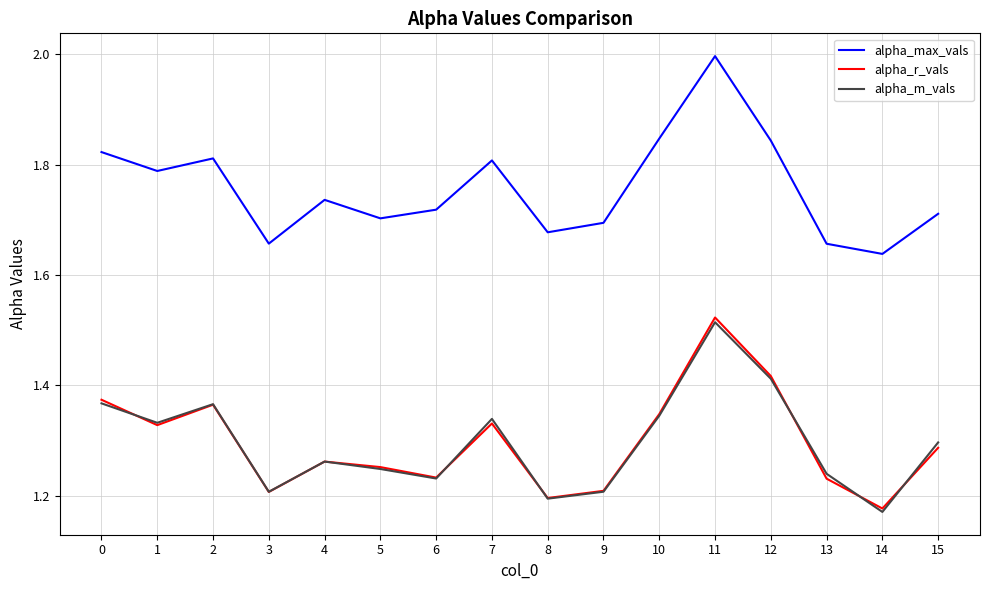

True or false: alpha_max_vals and alpha_r_vals cross at least once.

False